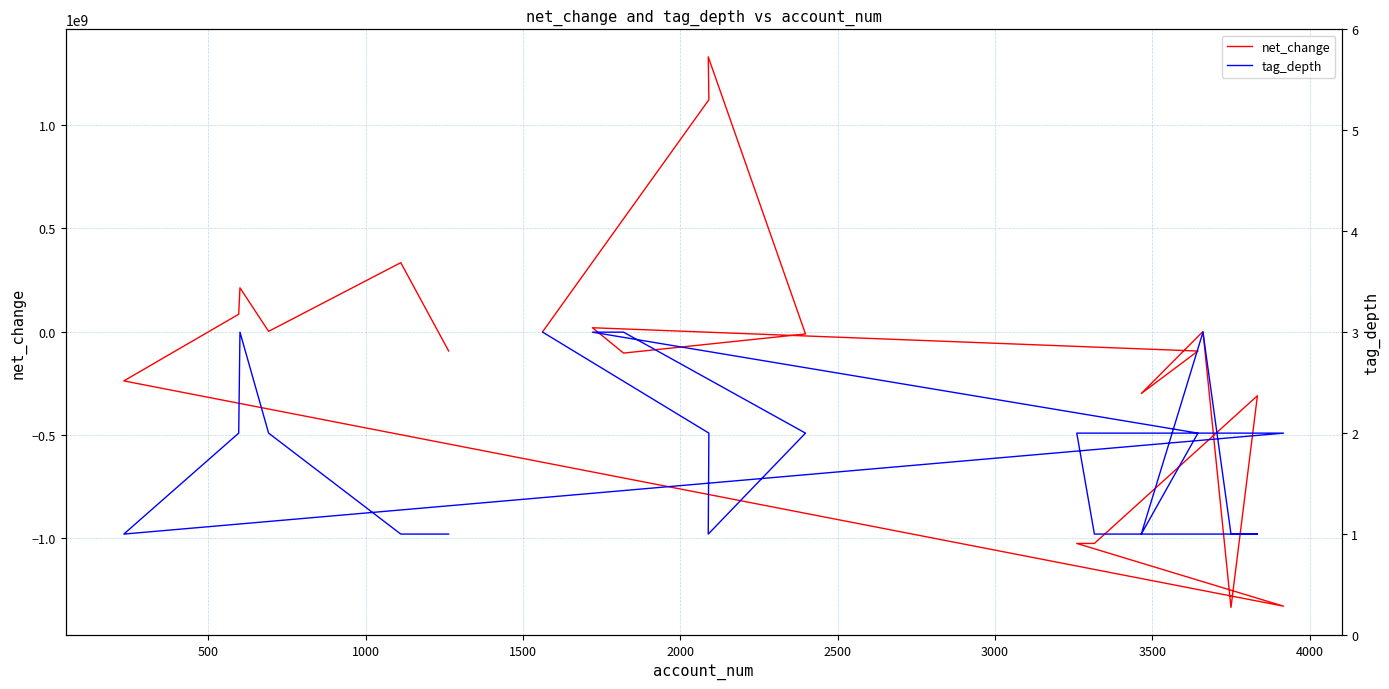

Reading right to left, extract all data points from this chart.

net_change: -94013000	332722000	806000	211146000	83477000	-238709000	-1327269000	-1024078000	-1024078000	-310341000	-1333669000	-56000	-299602000	-94444000	18229000	-104198000	-11878000	1327269000	1120076000	-403000
tag_depth: 1	1	2	3	2	1	2	2	1	1	1	3	1	2	3	3	2	1	2	3